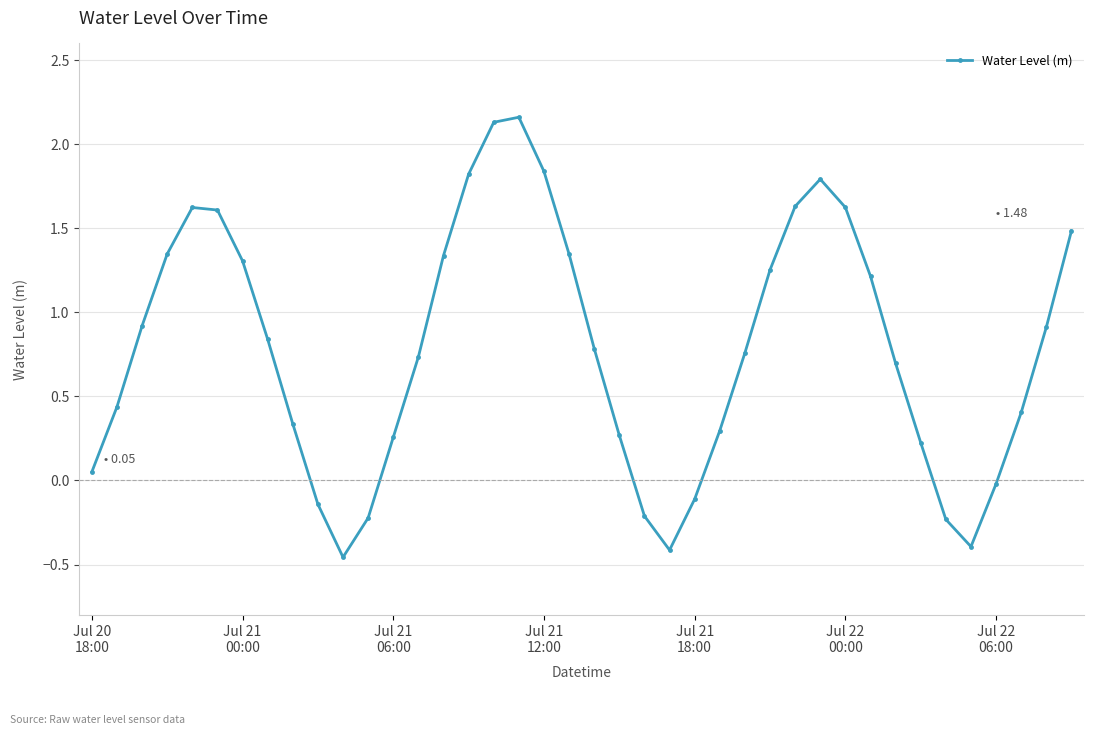

What is the value of the 5th point from the left?

1.6